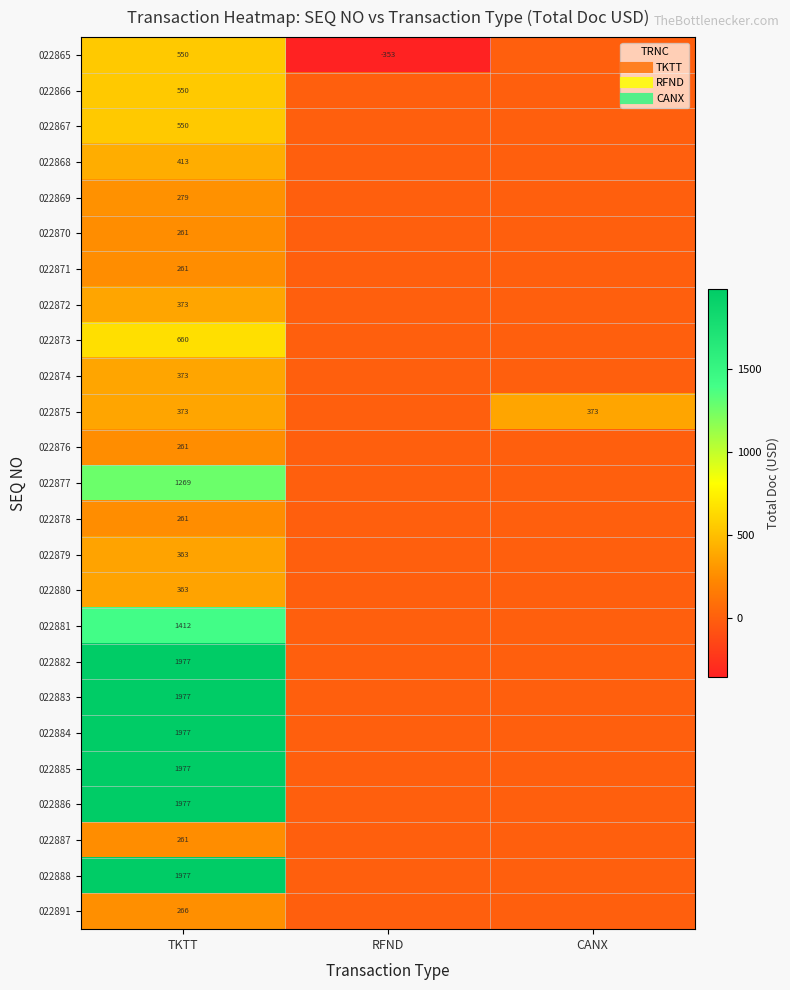

At which category does the chart reach its peak across all series?

TKTT